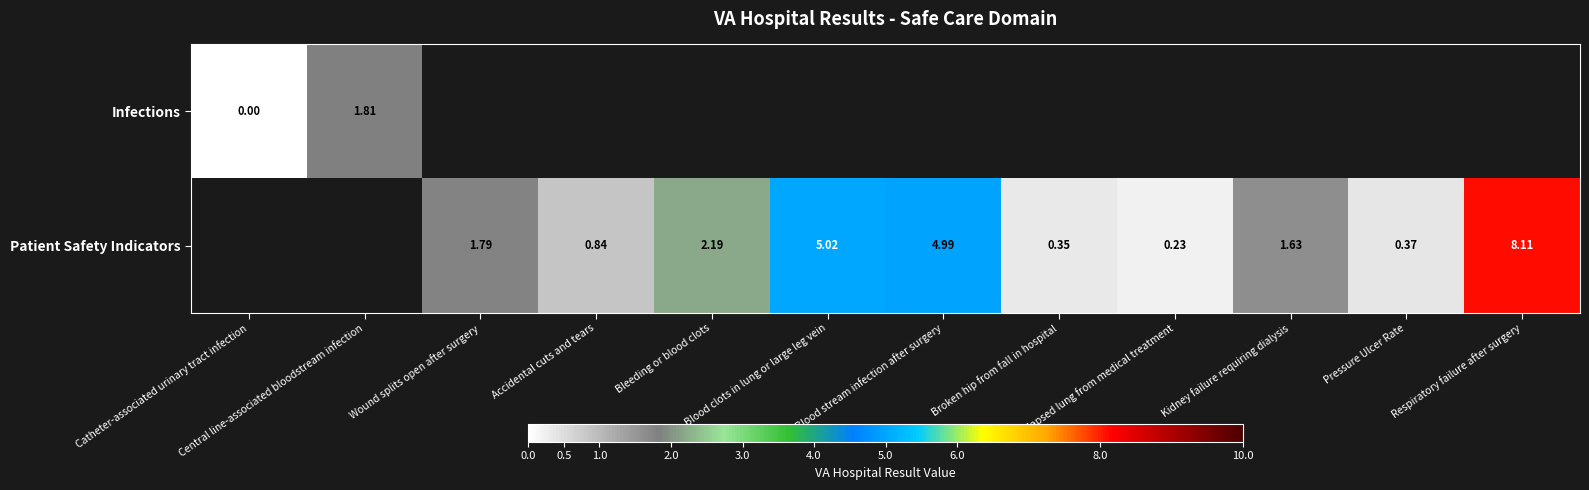

Count the number of data series in this chart.

2